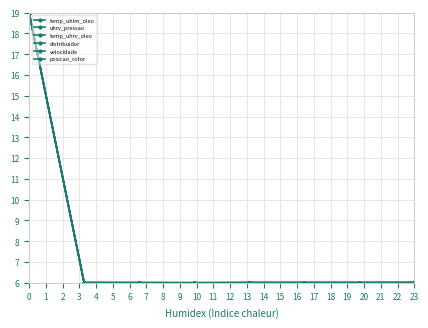

Does the chart have visible grid lines?

Yes